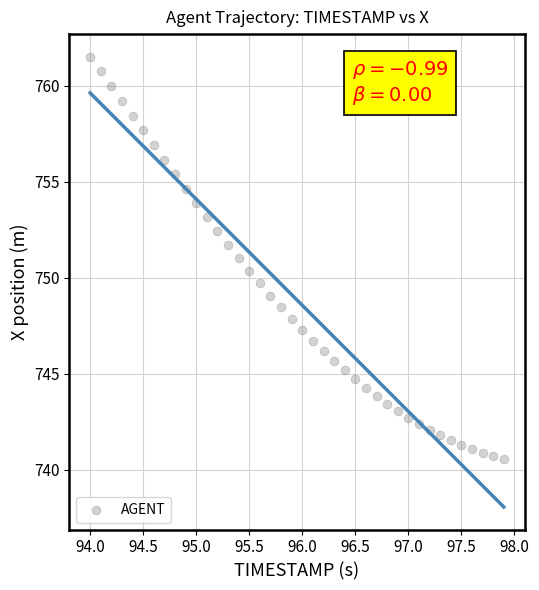

What is the range of Y values (max minus min)?

21.0